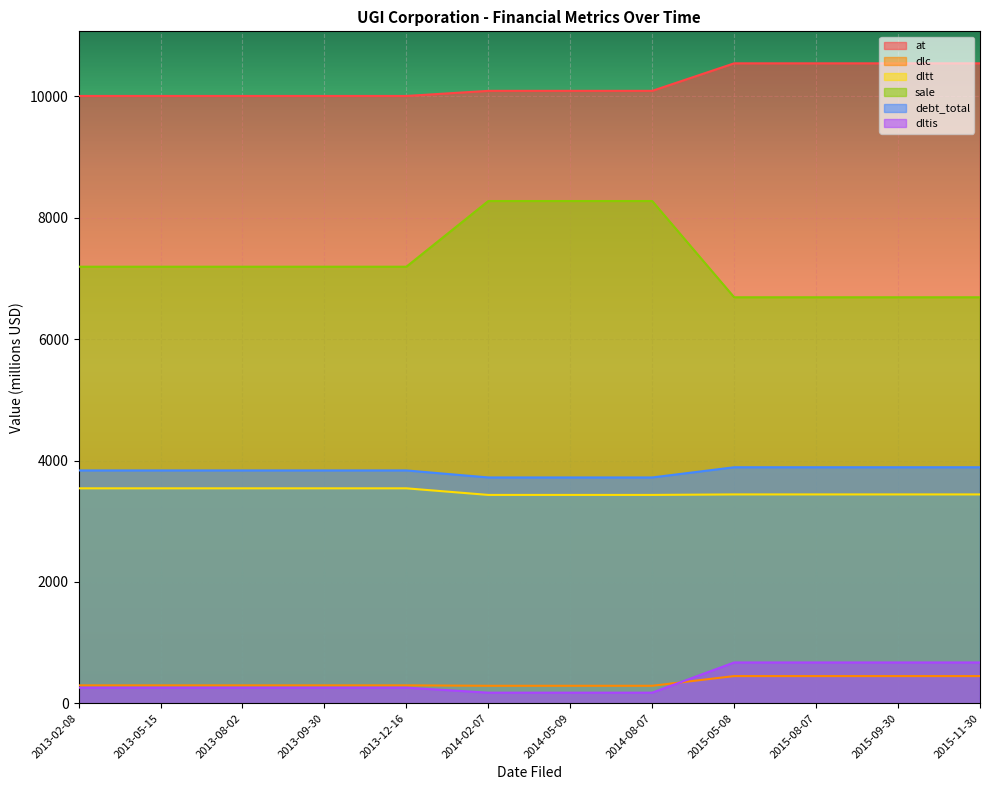

What is the minimum value shown in the chart?

174.5